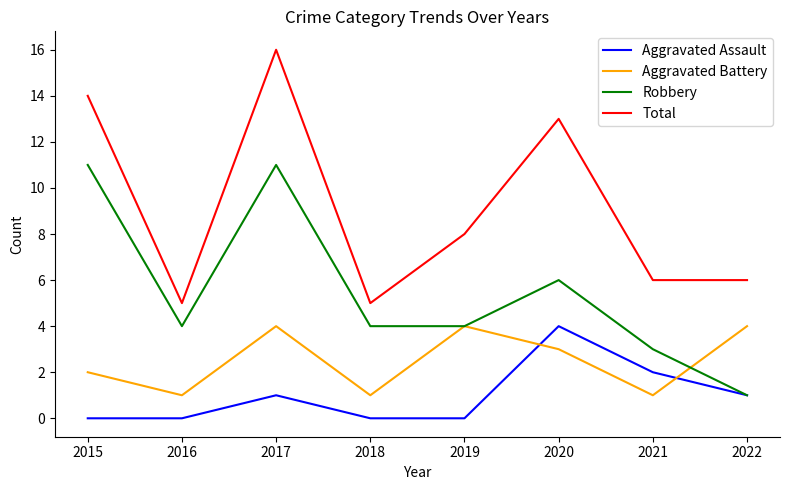

At 2018, list the series in order from smallest to largest.

Aggravated Assault, Aggravated Battery, Robbery, Total